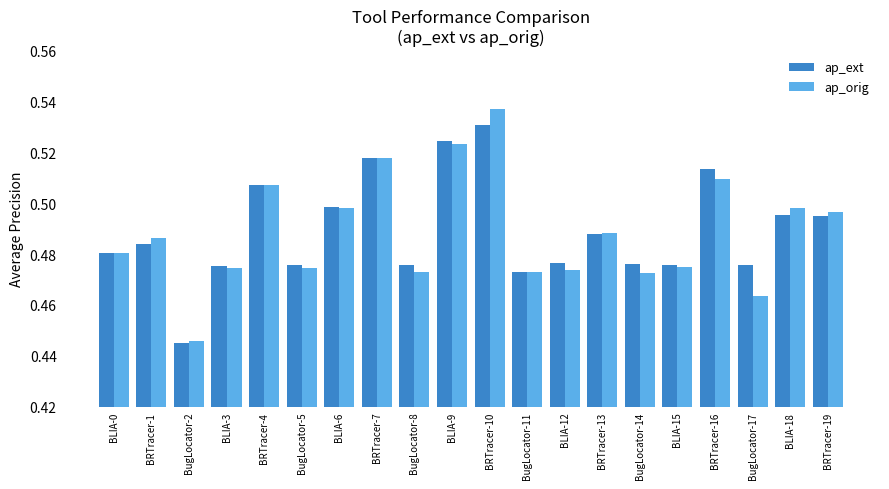

Count the ap_ext values in the range 0 to 1.

20